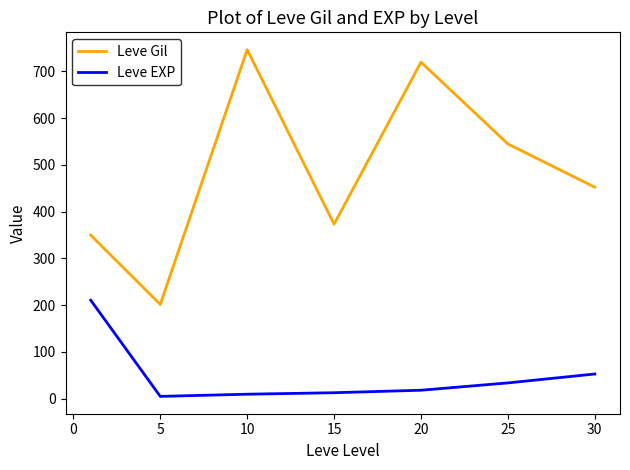

Which series has the largest total across all categories?

Leve Gil